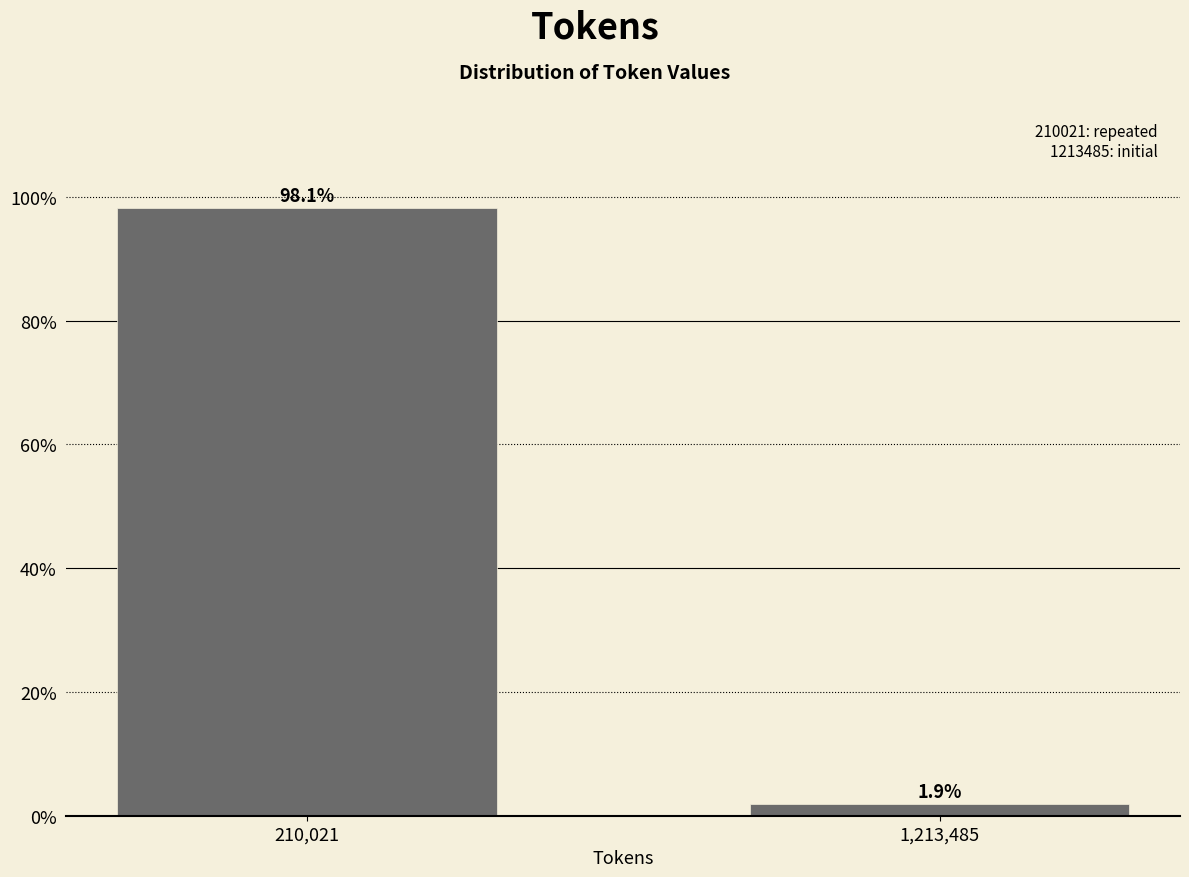

Reading right to left, transcribe all the data shown in this chart.

1.9	98.1